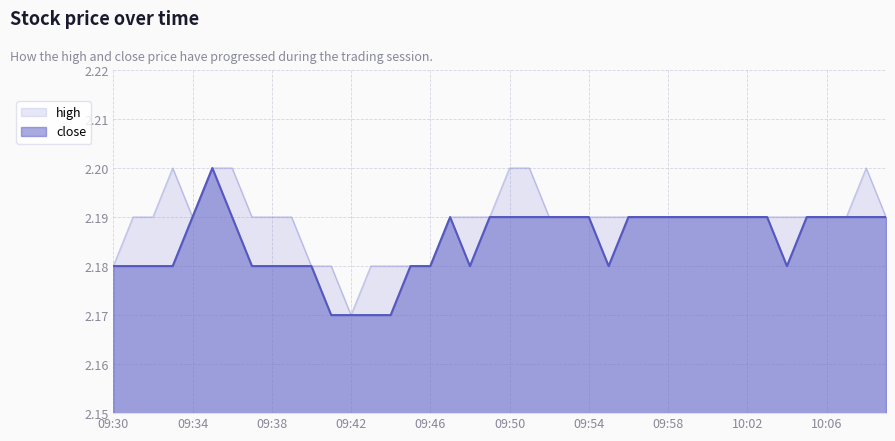

Is the value of close at 09:41 greater than the value of high at 09:37?

No